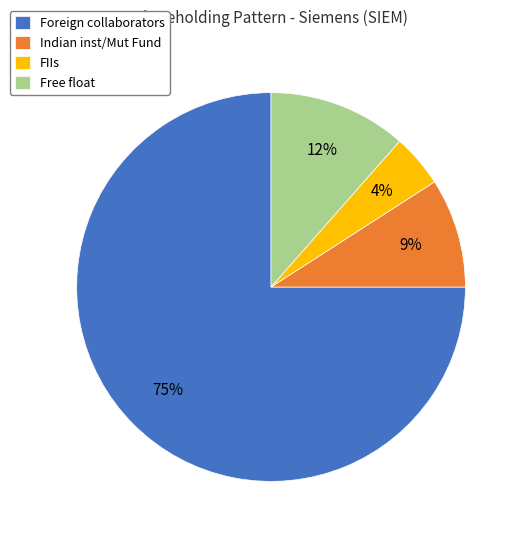

Does Indian inst/Mut Fund represent more than half of the total?

No